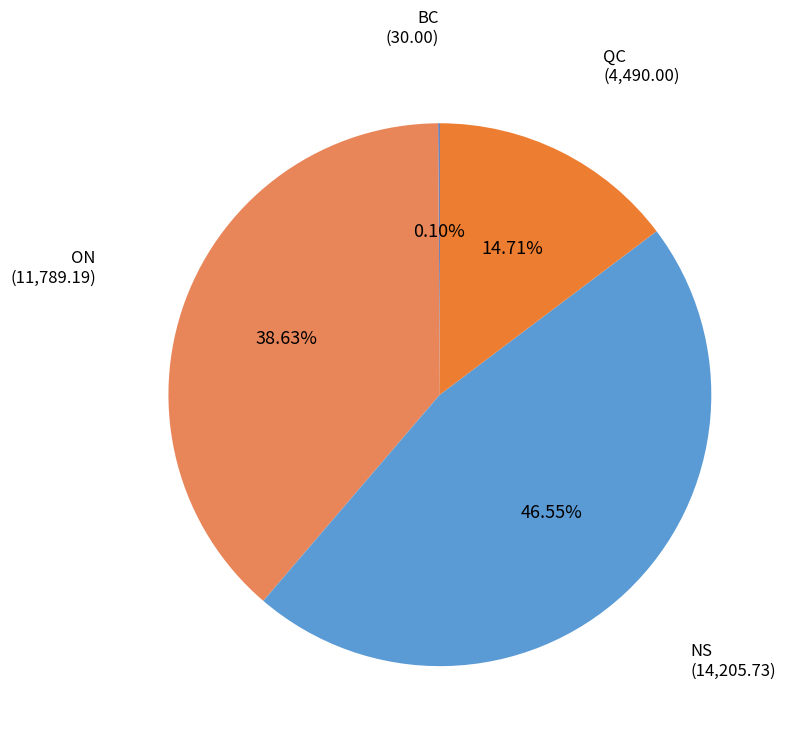

Is there a majority slice in this chart?

No